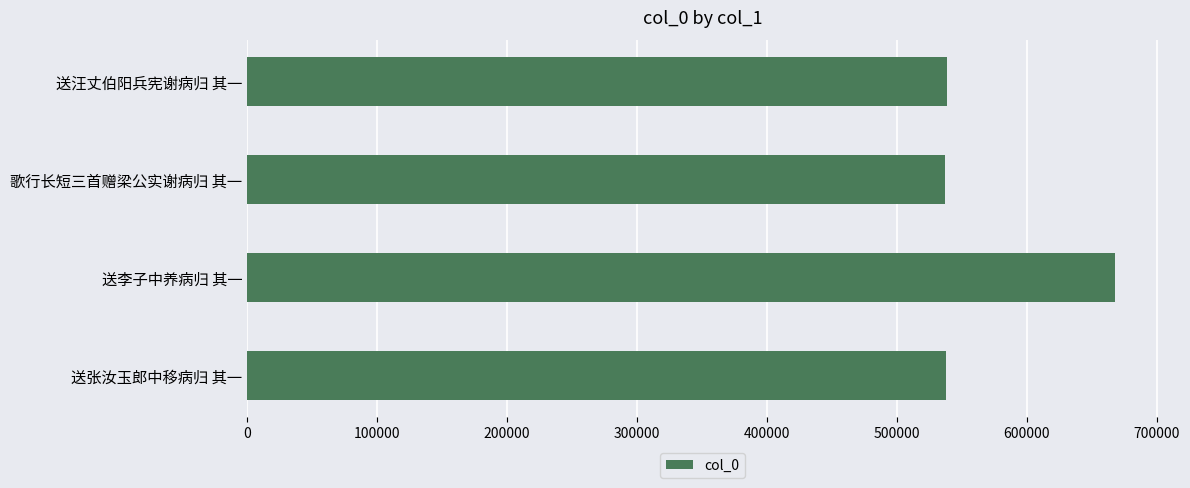

Approximately how many times larger is the value at 歌行长短三首赠梁公实谢病归 其一 compared to 送张汝玉郎中移病归 其一?

1.0